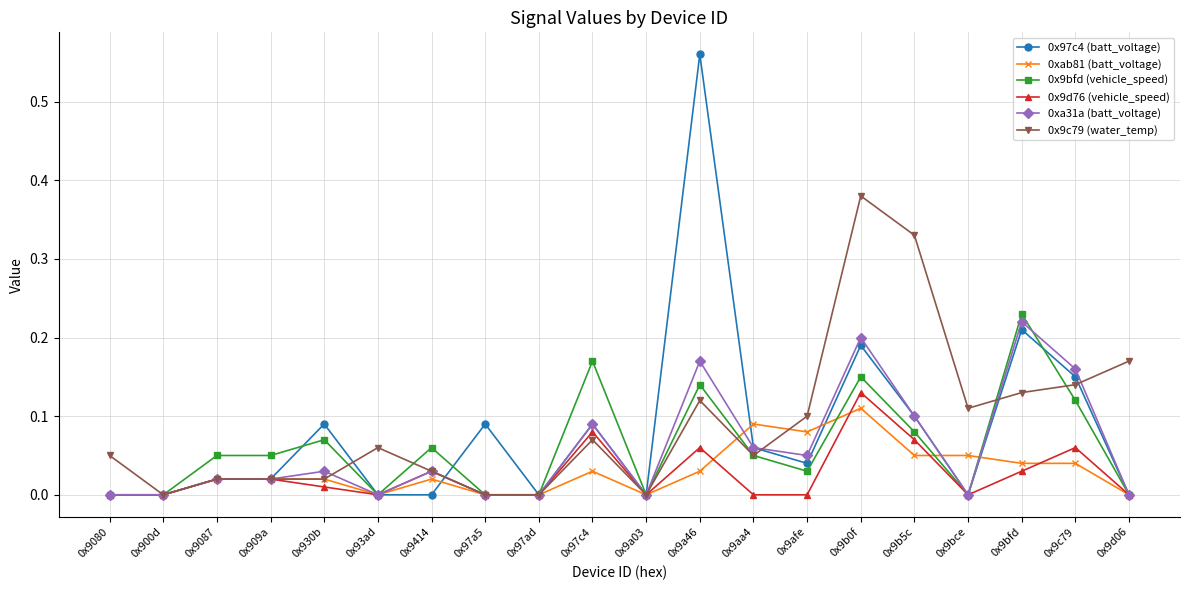

True or false: 0x9c79 (water_temp) has a value of 0.2 at 0x9b5c.

False